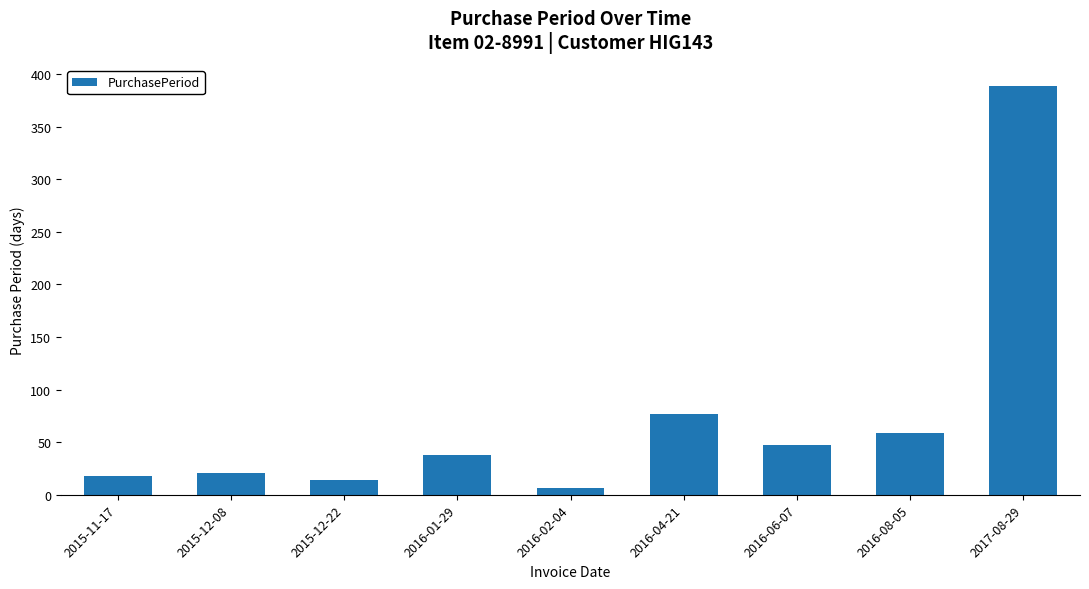

What is the difference between the values at 2017-08-29 and 2016-04-21?

312